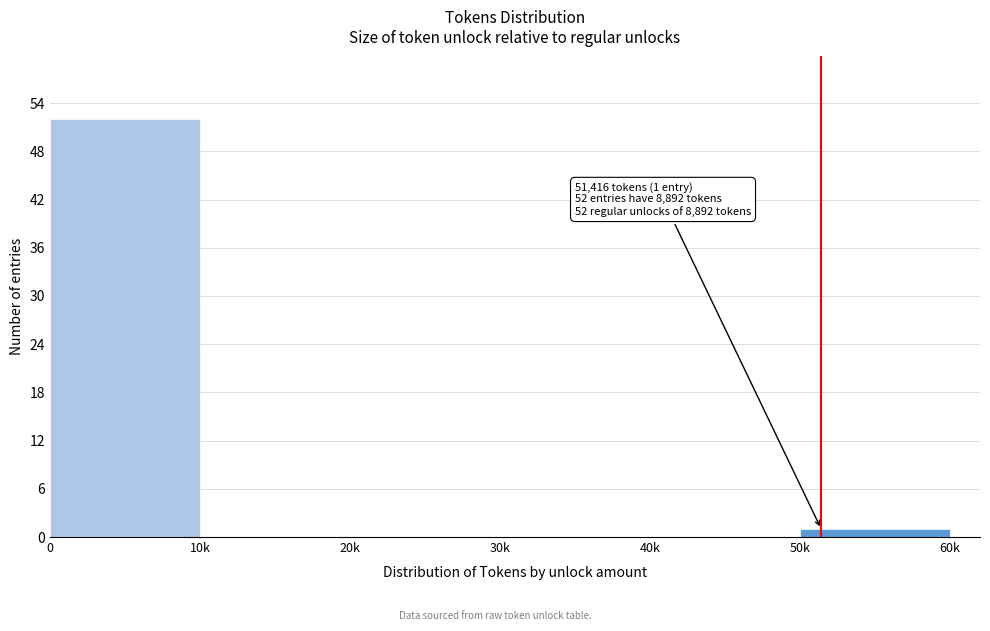

Reading right to left, extract all data points from this chart.

50k=1	40k=0	30k=0	20k=0	10k=0	0=52